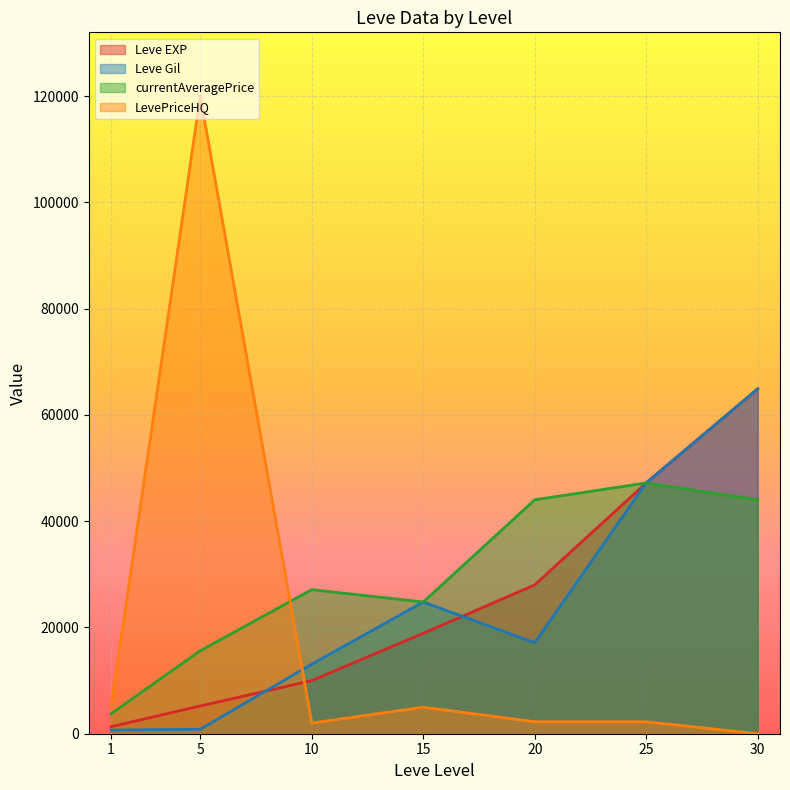

Where is the first local minimum for Leve Gil?

20